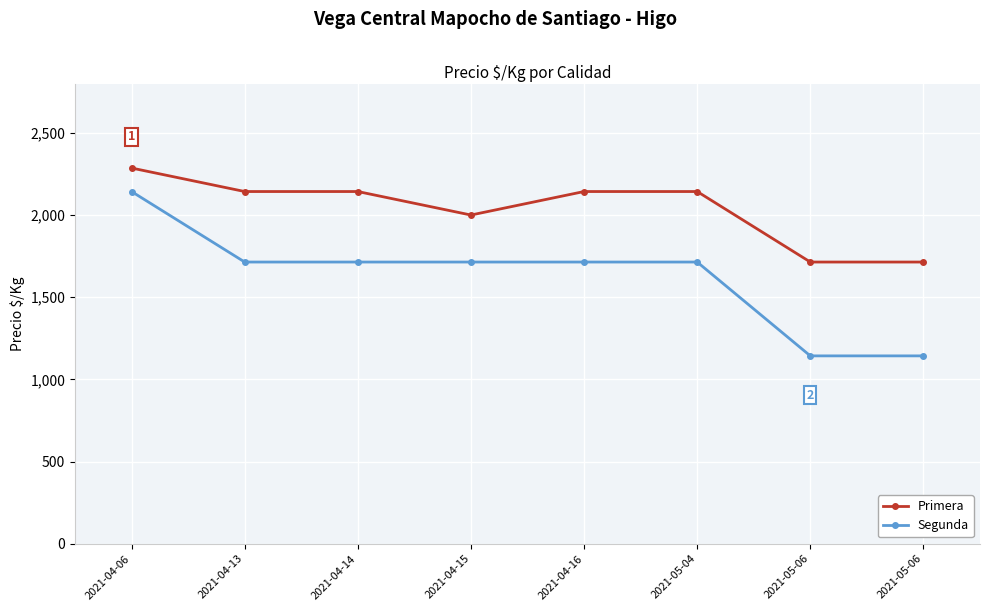

Rank the categories by Primera value from lowest to highest.

2021-05-06, 2021-05-06, 2021-04-15, 2021-04-13, 2021-04-14, 2021-04-16, 2021-05-04, 2021-04-06